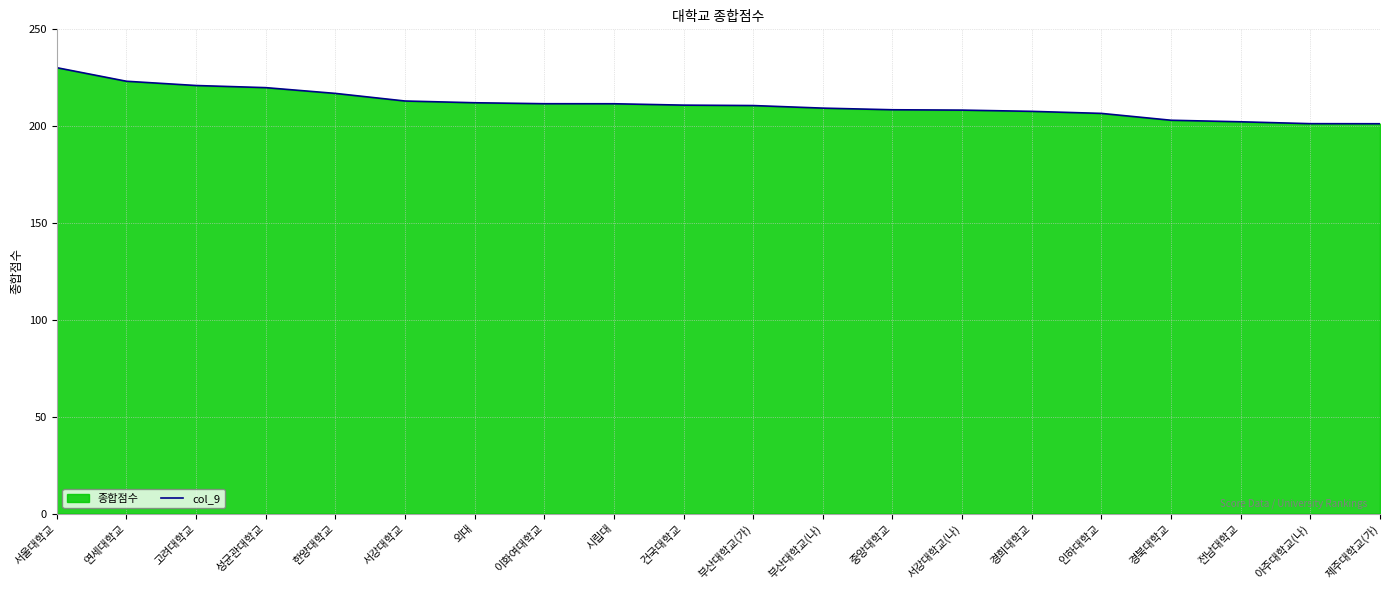

What is the greatest value displayed?

230.2